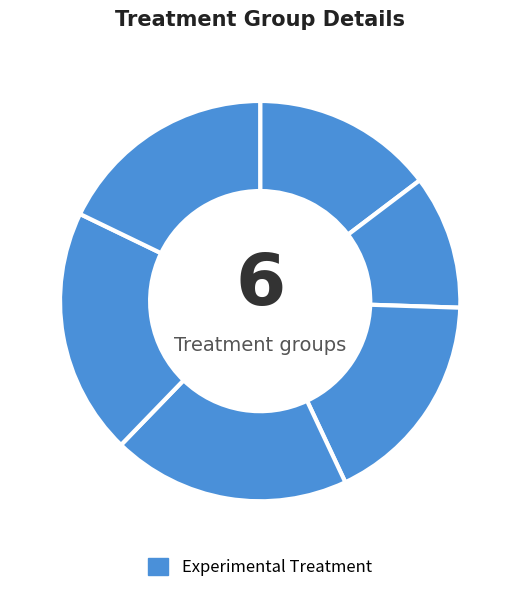

How many segments does this pie chart have?

6